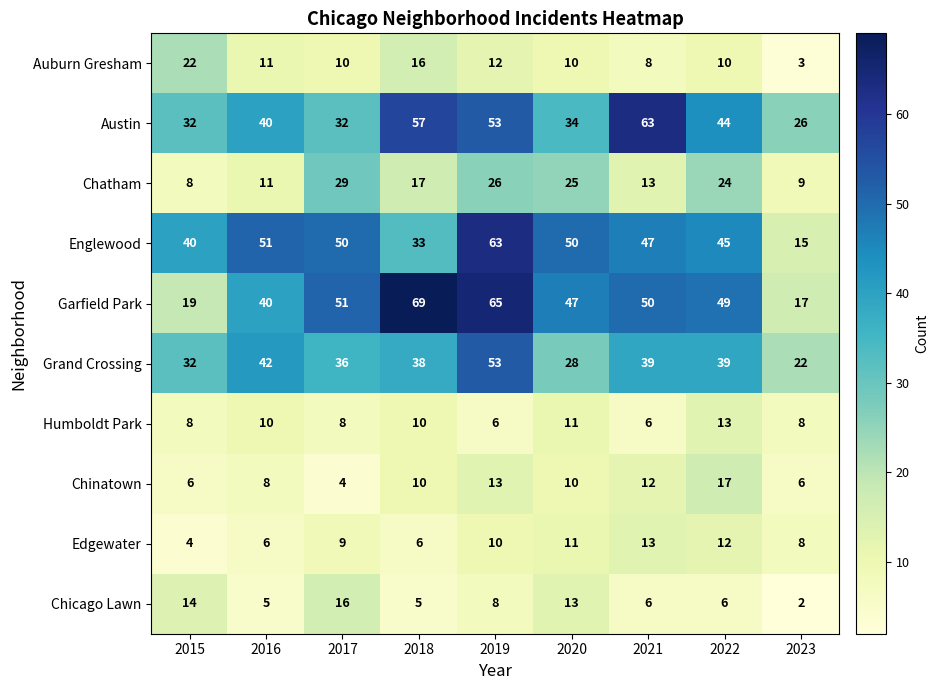

True or false: Chinatown has a value of 4 at 2017.

True